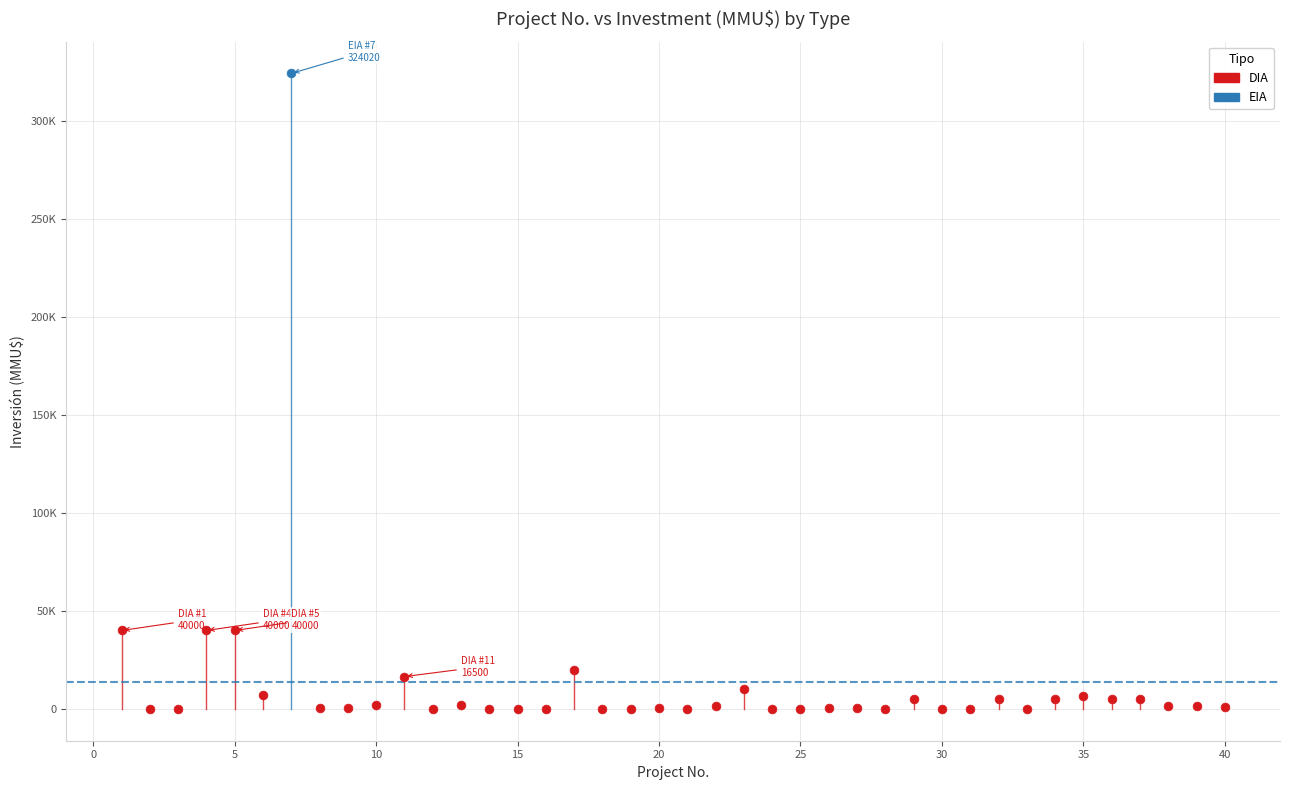

What are all the series names shown in the legend?

DIA, EIA